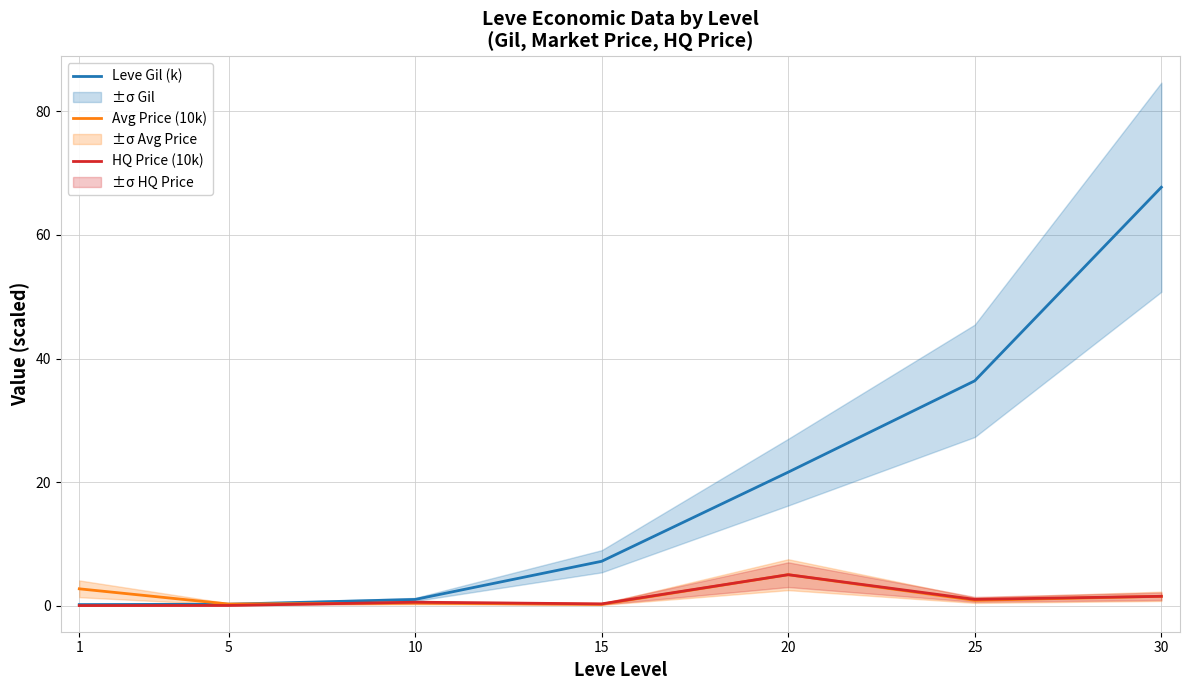

At which label is Avg Price (10k) closest to 2?

30